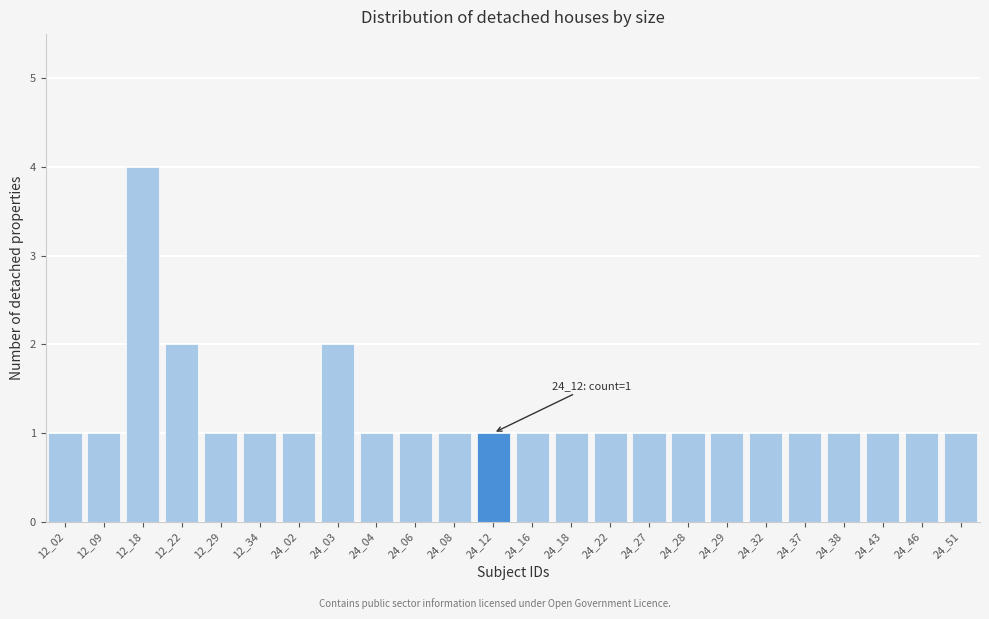

Reading left to right, transcribe all the data shown in this chart.

1	1	4	2	1	1	1	2	1	1	1	1	1	1	1	1	1	1	1	1	1	1	1	1